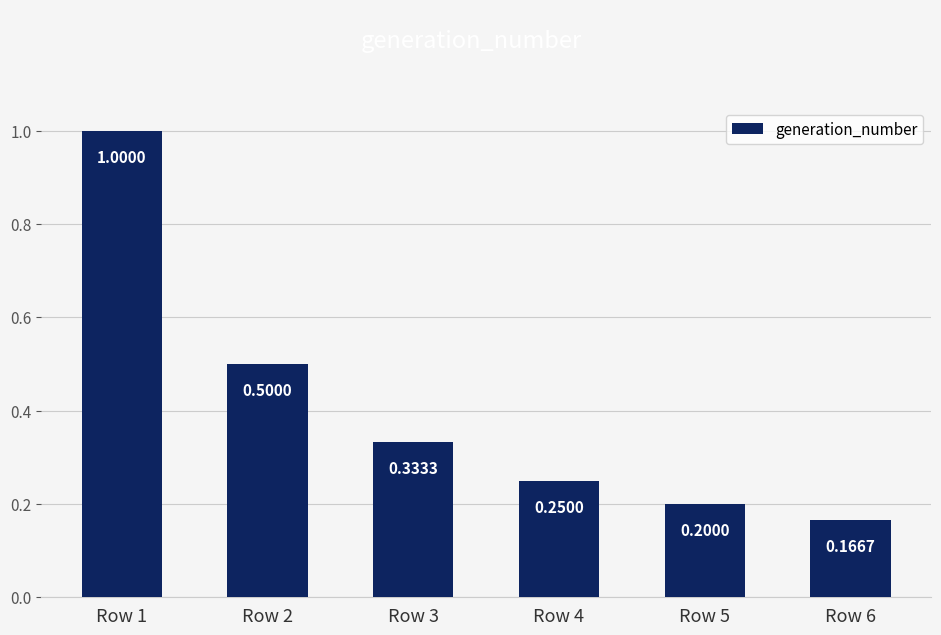

True or false: the data shows 1.0 at Row 1.

True